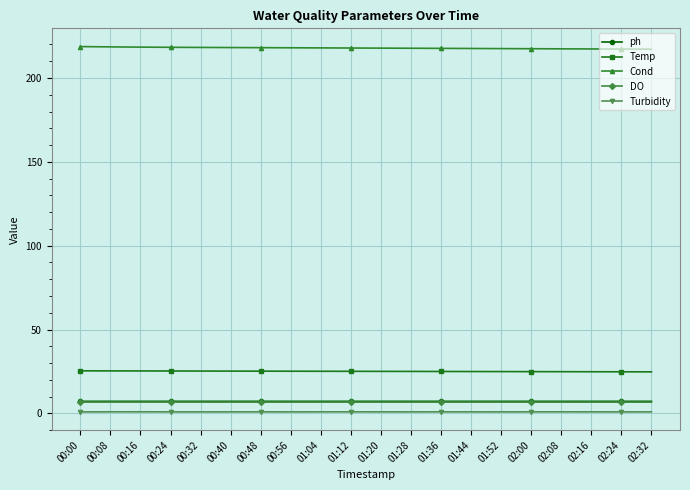

True or false: Cond and Turbidity cross at least once.

False